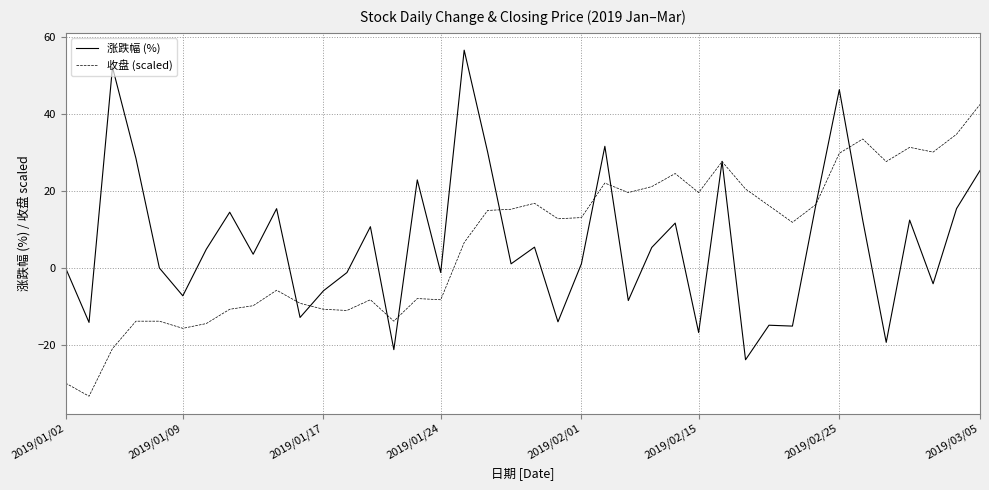

What is the minimum value for 收盘 (scaled)?

-33.4